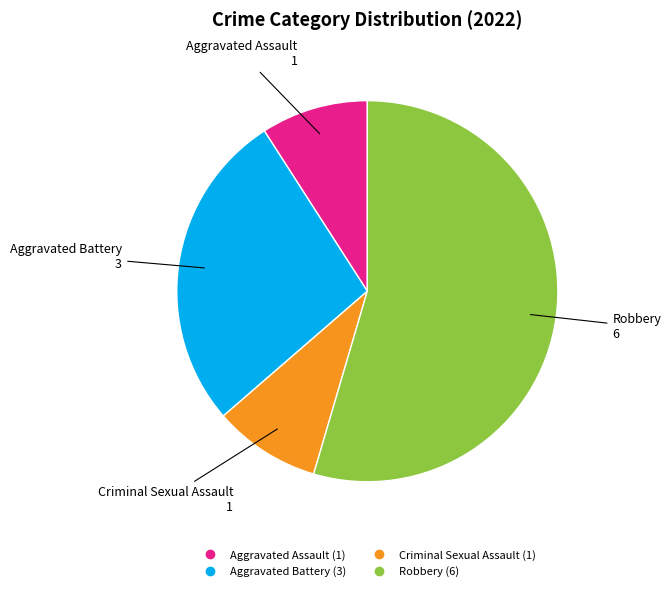

How many segments does this pie chart have?

4